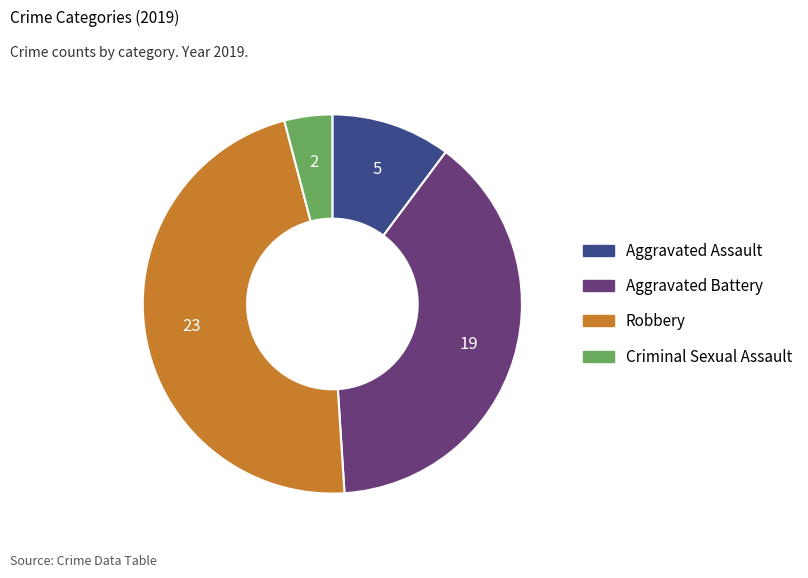

Approximately how many times larger is the value at Aggravated Battery compared to Robbery?

0.8